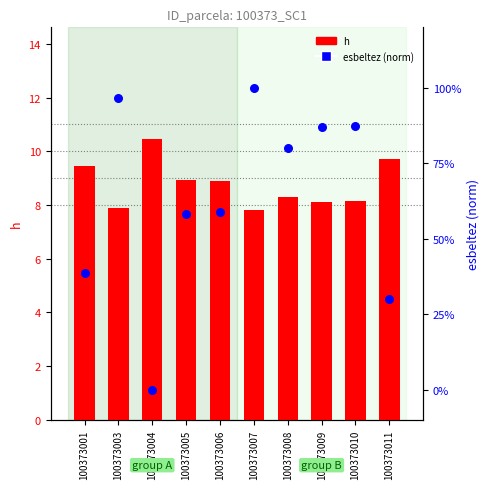

Which series has the largest Y range (max minus min)?

h